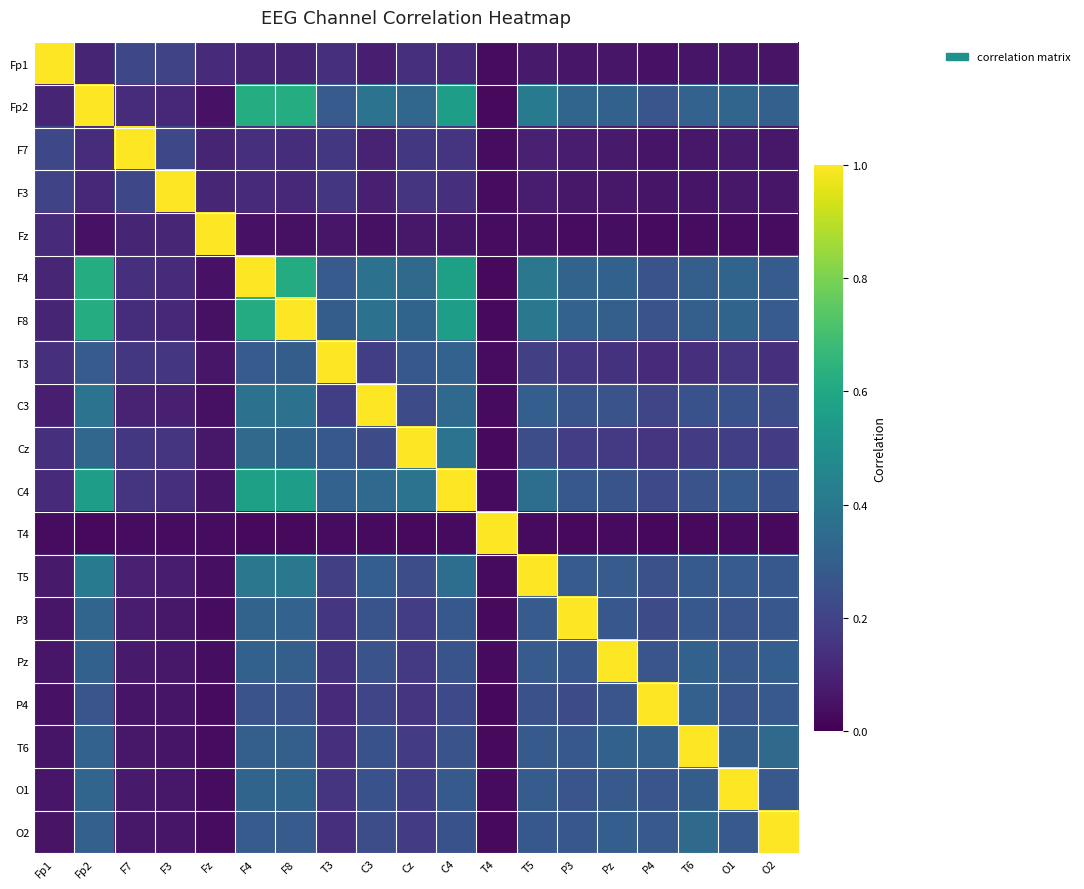

Reading right to left, extract all data points from this chart.

Fp1: O2=0.1	O1=0.1	T6=0.1	P4=0.0	Pz=0.1	P3=0.1	T5=0.1	T4=0.0	C4=0.1	Cz=0.1	C3=0.1	T3=0.1	F8=0.1	F4=0.1	Fz=0.1	F3=0.2	F7=0.2	Fp2=0.1	Fp1=1.0
Fp2: O2=0.3	O1=0.3	T6=0.3	P4=0.3	Pz=0.3	P3=0.3	T5=0.4	T4=0.0	C4=0.6	Cz=0.3	C3=0.4	T3=0.3	F8=0.6	F4=0.6	Fz=0.0	F3=0.1	F7=0.1	Fp2=1.0	Fp1=0.1
F7: O2=0.1	O1=0.1	T6=0.1	P4=0.1	Pz=0.1	P3=0.1	T5=0.1	T4=0.0	C4=0.2	Cz=0.2	C3=0.1	T3=0.2	F8=0.1	F4=0.1	Fz=0.1	F3=0.2	F7=1.0	Fp2=0.1	Fp1=0.2
F3: O2=0.1	O1=0.1	T6=0.1	P4=0.1	Pz=0.1	P3=0.1	T5=0.1	T4=0.0	C4=0.1	Cz=0.1	C3=0.1	T3=0.2	F8=0.1	F4=0.1	Fz=0.1	F3=1.0	F7=0.2	Fp2=0.1	Fp1=0.2
Fz: O2=0.0	O1=0.0	T6=0.0	P4=0.0	Pz=0.0	P3=0.0	T5=0.0	T4=0.0	C4=0.1	Cz=0.1	C3=0.0	T3=0.1	F8=0.0	F4=0.0	Fz=1.0	F3=0.1	F7=0.1	Fp2=0.0	Fp1=0.1
F4: O2=0.3	O1=0.3	T6=0.3	P4=0.3	Pz=0.3	P3=0.3	T5=0.4	T4=0.0	C4=0.6	Cz=0.3	C3=0.4	T3=0.3	F8=0.6	F4=1.0	Fz=0.0	F3=0.1	F7=0.1	Fp2=0.6	Fp1=0.1
F8: O2=0.3	O1=0.3	T6=0.3	P4=0.3	Pz=0.3	P3=0.3	T5=0.4	T4=0.0	C4=0.6	Cz=0.3	C3=0.4	T3=0.3	F8=1.0	F4=0.6	Fz=0.0	F3=0.1	F7=0.1	Fp2=0.6	Fp1=0.1
T3: O2=0.1	O1=0.2	T6=0.1	P4=0.1	Pz=0.1	P3=0.2	T5=0.2	T4=0.0	C4=0.3	Cz=0.3	C3=0.2	T3=1.0	F8=0.3	F4=0.3	Fz=0.1	F3=0.2	F7=0.2	Fp2=0.3	Fp1=0.1
C3: O2=0.2	O1=0.3	T6=0.3	P4=0.2	Pz=0.3	P3=0.3	T5=0.3	T4=0.0	C4=0.3	Cz=0.2	C3=1.0	T3=0.2	F8=0.4	F4=0.4	Fz=0.0	F3=0.1	F7=0.1	Fp2=0.4	Fp1=0.1
Cz: O2=0.2	O1=0.2	T6=0.2	P4=0.2	Pz=0.2	P3=0.2	T5=0.2	T4=0.0	C4=0.4	Cz=1.0	C3=0.2	T3=0.3	F8=0.3	F4=0.3	Fz=0.1	F3=0.1	F7=0.2	Fp2=0.3	Fp1=0.1
C4: O2=0.3	O1=0.3	T6=0.3	P4=0.2	Pz=0.3	P3=0.3	T5=0.4	T4=0.0	C4=1.0	Cz=0.4	C3=0.3	T3=0.3	F8=0.6	F4=0.6	Fz=0.1	F3=0.1	F7=0.2	Fp2=0.6	Fp1=0.1
T4: O2=0.0	O1=0.0	T6=0.0	P4=0.0	Pz=0.0	P3=0.0	T5=0.0	T4=1.0	C4=0.0	Cz=0.0	C3=0.0	T3=0.0	F8=0.0	F4=0.0	Fz=0.0	F3=0.0	F7=0.0	Fp2=0.0	Fp1=0.0
T5: O2=0.3	O1=0.3	T6=0.3	P4=0.2	Pz=0.3	P3=0.3	T5=1.0	T4=0.0	C4=0.4	Cz=0.2	C3=0.3	T3=0.2	F8=0.4	F4=0.4	Fz=0.0	F3=0.1	F7=0.1	Fp2=0.4	Fp1=0.1
P3: O2=0.3	O1=0.3	T6=0.3	P4=0.2	Pz=0.3	P3=1.0	T5=0.3	T4=0.0	C4=0.3	Cz=0.2	C3=0.3	T3=0.2	F8=0.3	F4=0.3	Fz=0.0	F3=0.1	F7=0.1	Fp2=0.3	Fp1=0.1
Pz: O2=0.3	O1=0.3	T6=0.3	P4=0.3	Pz=1.0	P3=0.3	T5=0.3	T4=0.0	C4=0.3	Cz=0.2	C3=0.3	T3=0.1	F8=0.3	F4=0.3	Fz=0.0	F3=0.1	F7=0.1	Fp2=0.3	Fp1=0.1
P4: O2=0.3	O1=0.3	T6=0.3	P4=1.0	Pz=0.3	P3=0.2	T5=0.2	T4=0.0	C4=0.2	Cz=0.2	C3=0.2	T3=0.1	F8=0.3	F4=0.3	Fz=0.0	F3=0.1	F7=0.1	Fp2=0.3	Fp1=0.0
T6: O2=0.3	O1=0.3	T6=1.0	P4=0.3	Pz=0.3	P3=0.3	T5=0.3	T4=0.0	C4=0.3	Cz=0.2	C3=0.3	T3=0.1	F8=0.3	F4=0.3	Fz=0.0	F3=0.1	F7=0.1	Fp2=0.3	Fp1=0.1
O1: O2=0.3	O1=1.0	T6=0.3	P4=0.3	Pz=0.3	P3=0.3	T5=0.3	T4=0.0	C4=0.3	Cz=0.2	C3=0.3	T3=0.2	F8=0.3	F4=0.3	Fz=0.0	F3=0.1	F7=0.1	Fp2=0.3	Fp1=0.1
O2: O2=1.0	O1=0.3	T6=0.3	P4=0.3	Pz=0.3	P3=0.3	T5=0.3	T4=0.0	C4=0.3	Cz=0.2	C3=0.2	T3=0.1	F8=0.3	F4=0.3	Fz=0.0	F3=0.1	F7=0.1	Fp2=0.3	Fp1=0.1